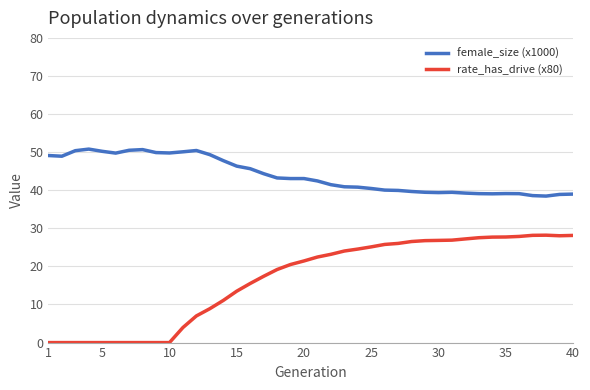

What are all the series names shown in the legend?

female_size (x1000), rate_has_drive (x80)